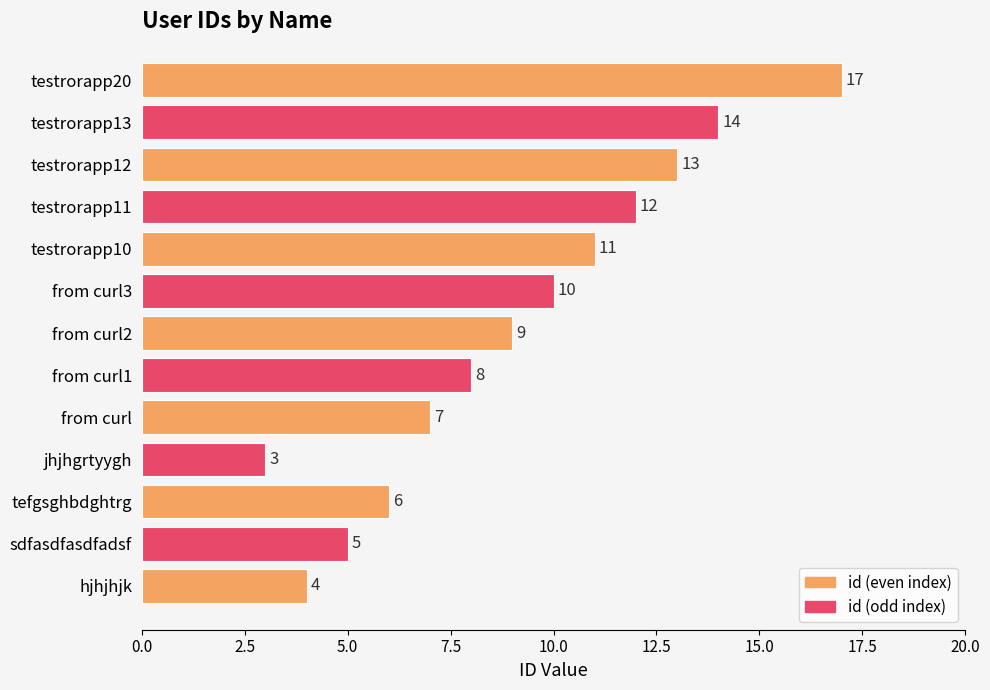

Reading bottom to top, what are all the values shown in this chart?

4	5	6	3	7	8	9	10	11	12	13	14	17